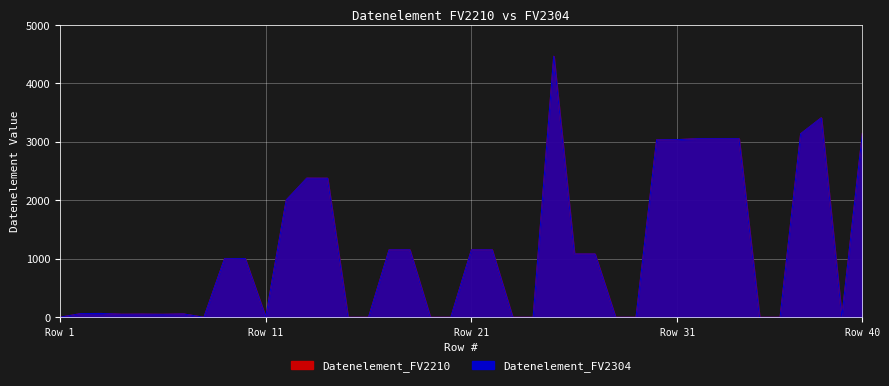

At which category is the sum across all series the highest?

25